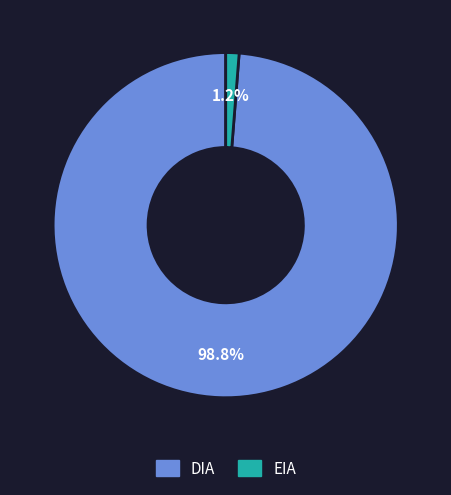

What percentage is the EIA slice, to the nearest percent?

1%